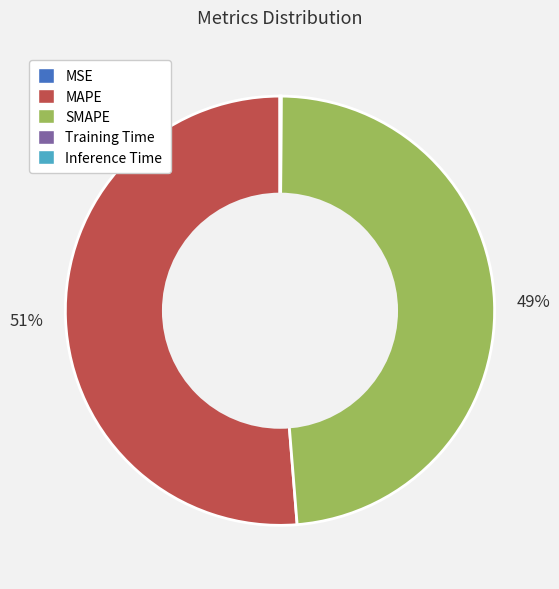

To the nearest percent, what percentage of the pie is SMAPE?

49%